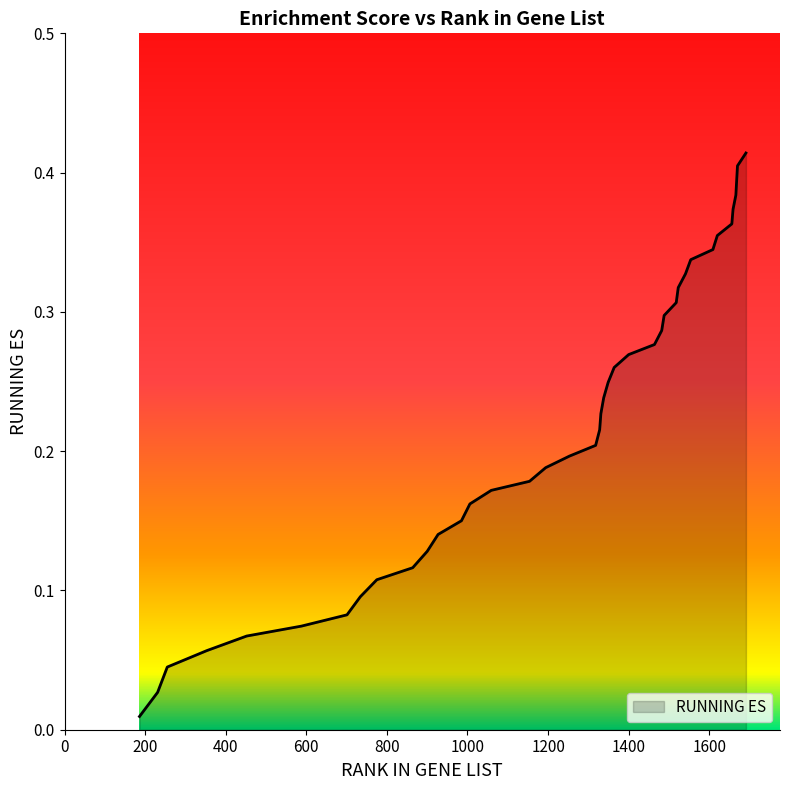

True or false: there are more than 0 points higher than both neighbors.

False